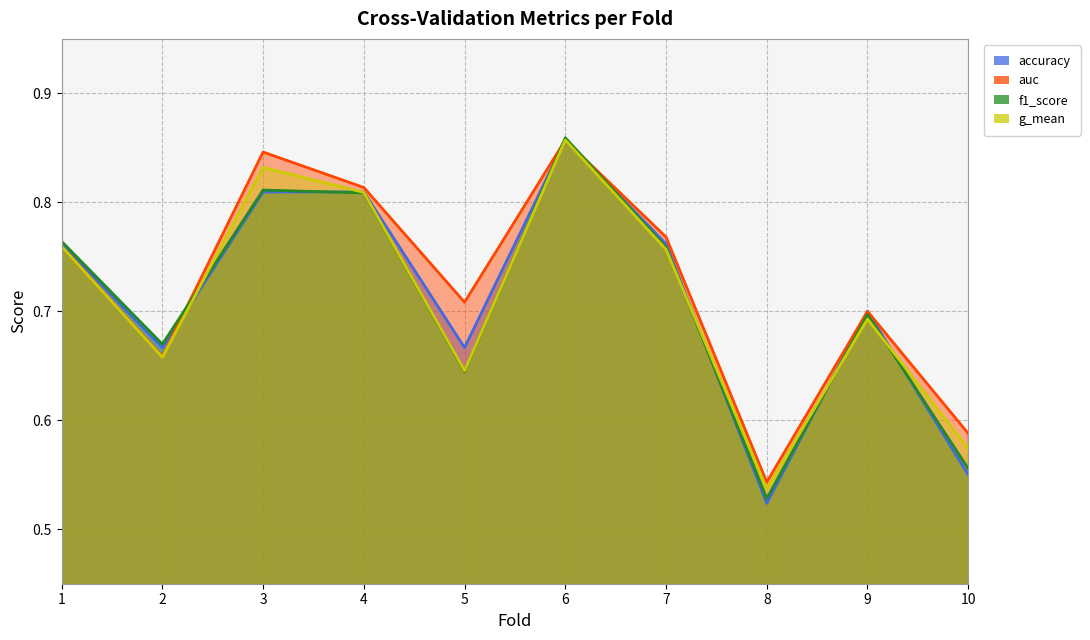

Which category has the highest value across all series?

6